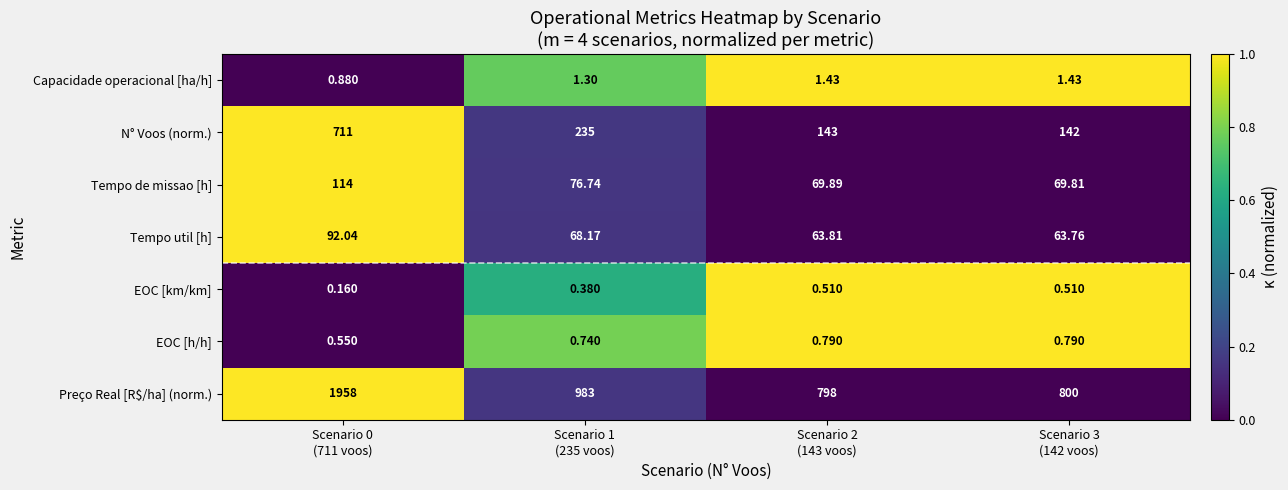

What is the total value across all series at Scenario 1
(235 voos)?

1365.3